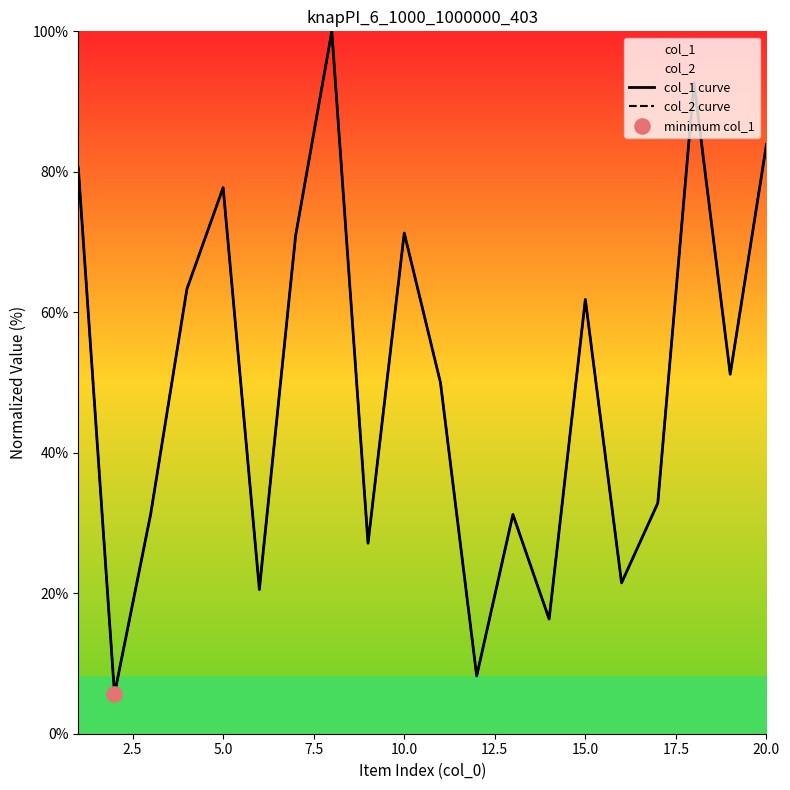

Which series has the largest total across all categories?

col_1 curve